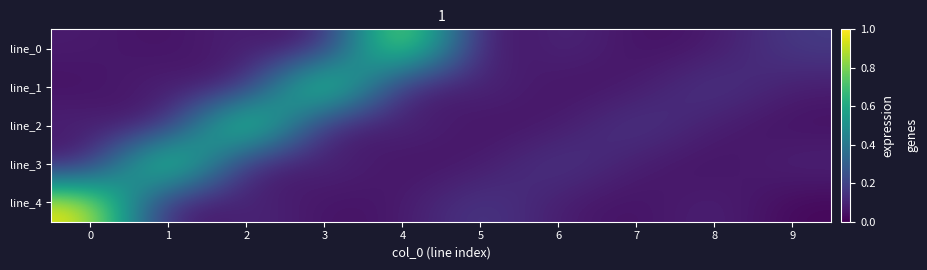

Which label corresponds to the smallest value in the chart?

5